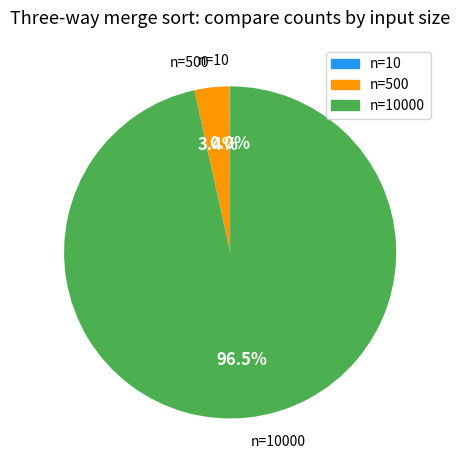

Does n=500 represent more than half of the total?

No